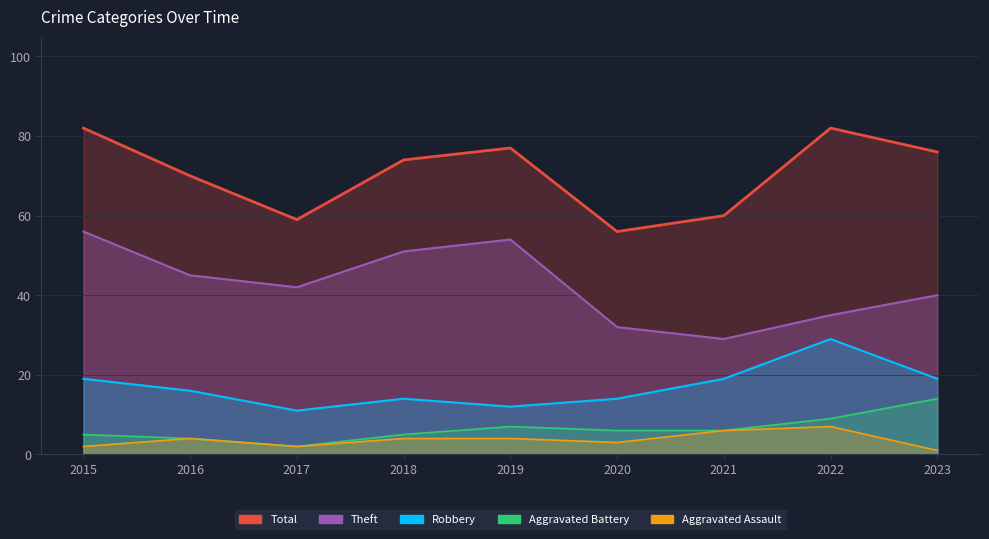

The value of Aggravated Battery at 2023 is 14. True or false?

True